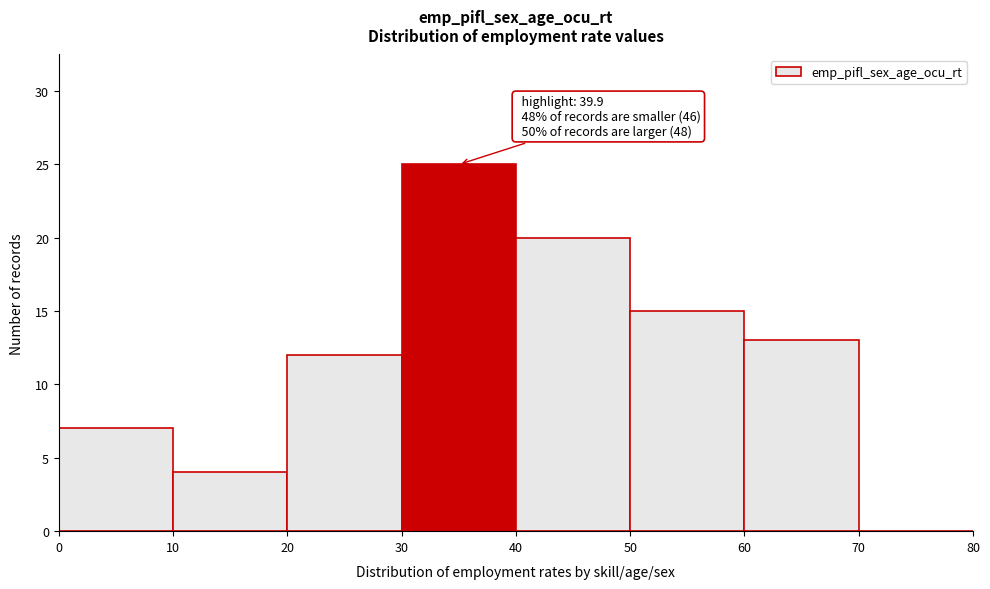

Which range on the x-axis has the tallest bar?

30 to 40